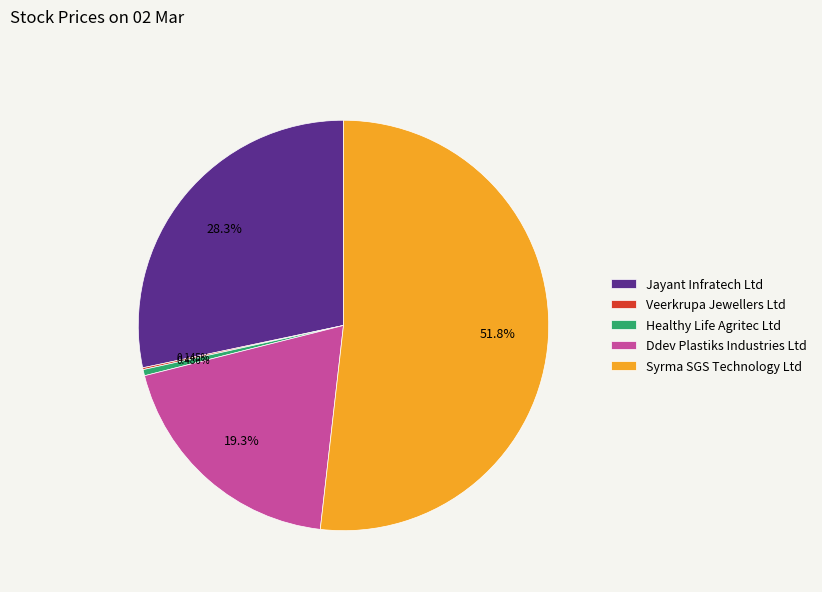

The Syrma SGS Technology Ltd slice represents 40% of the pie. True or false?

False